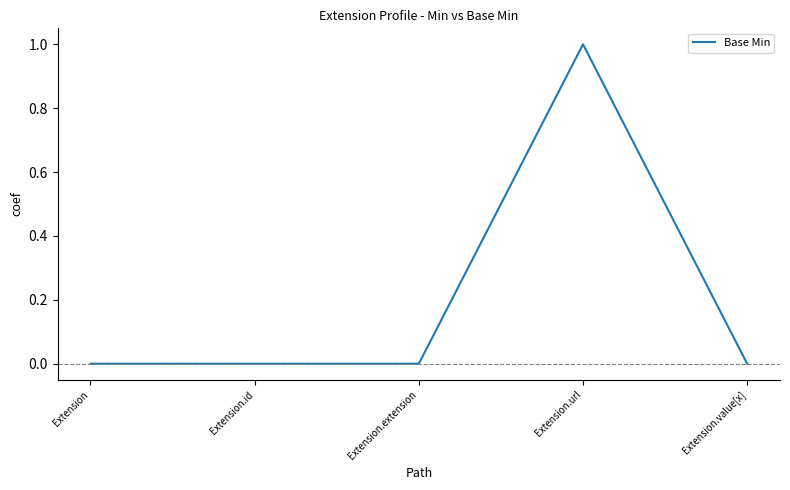

Count the values in the range 0 to 1.

5